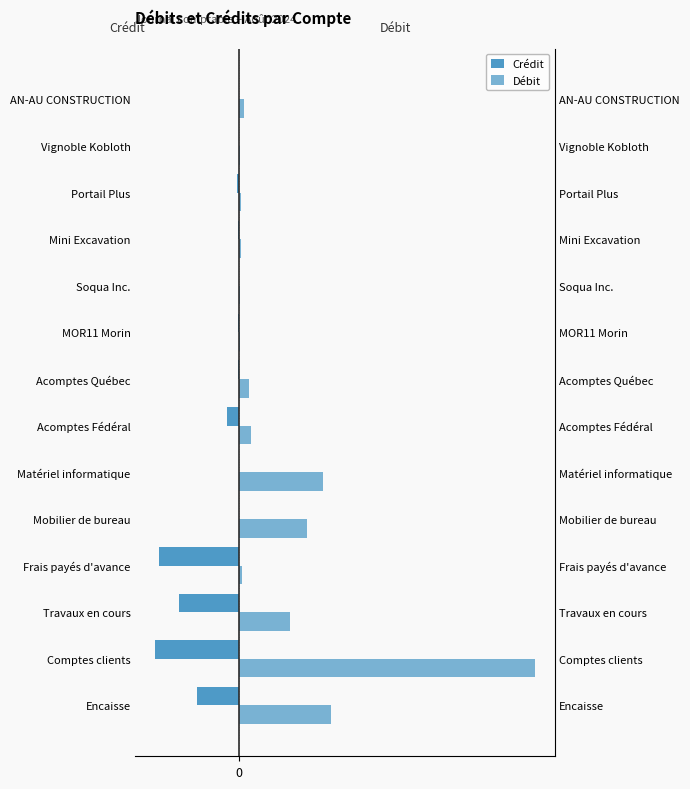

How many values in the Débit series exceed 12?

7